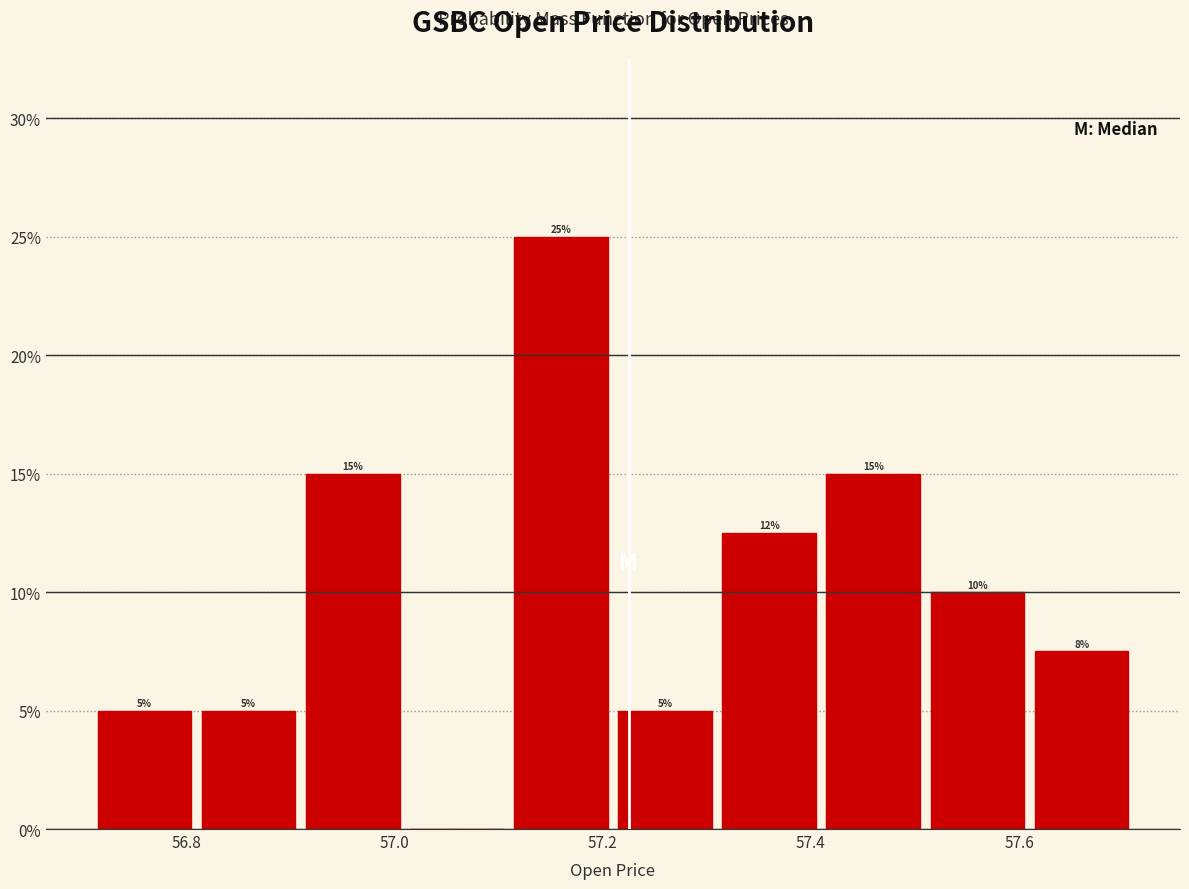

Which range on the x-axis has the tallest bar?

57.11 to 57.21